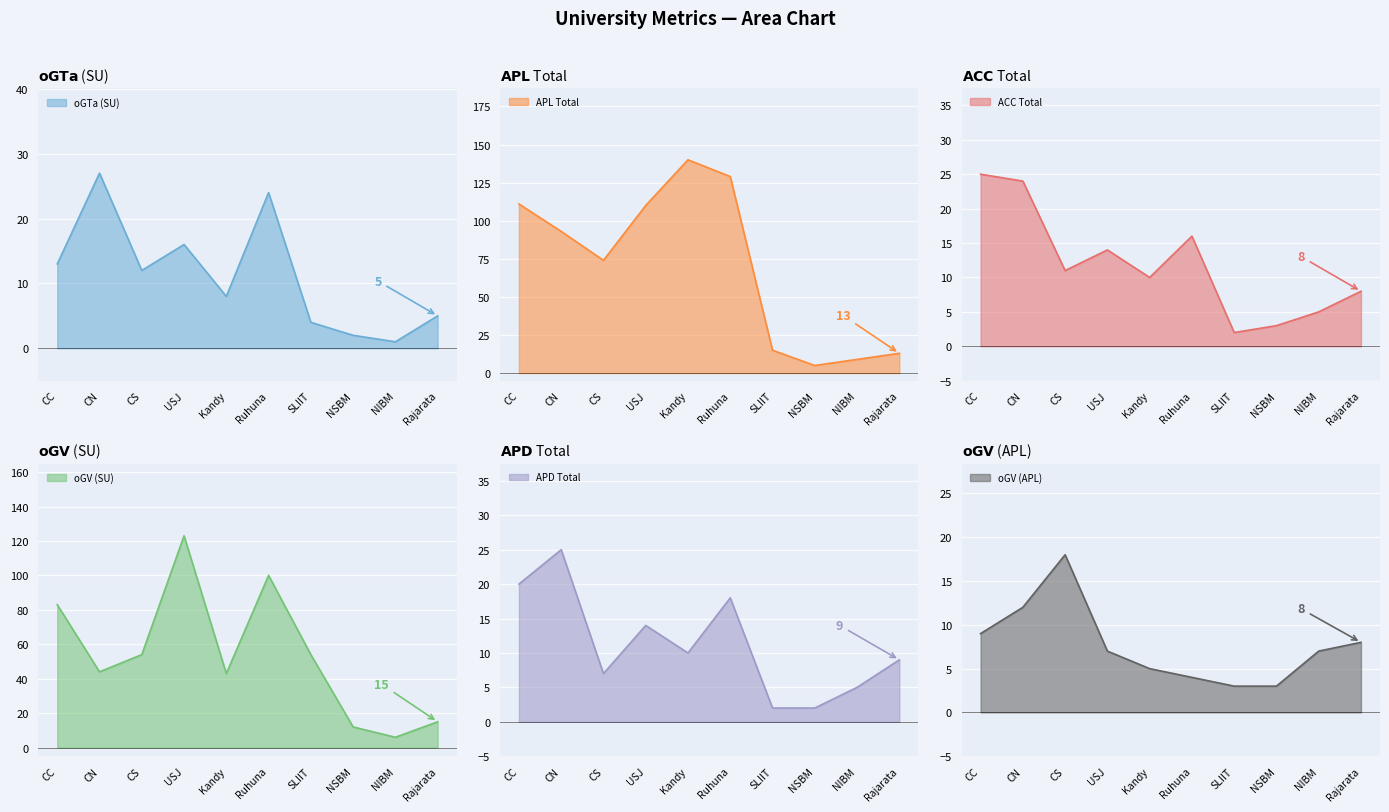

What is the highest value of the ACC Total series?

25